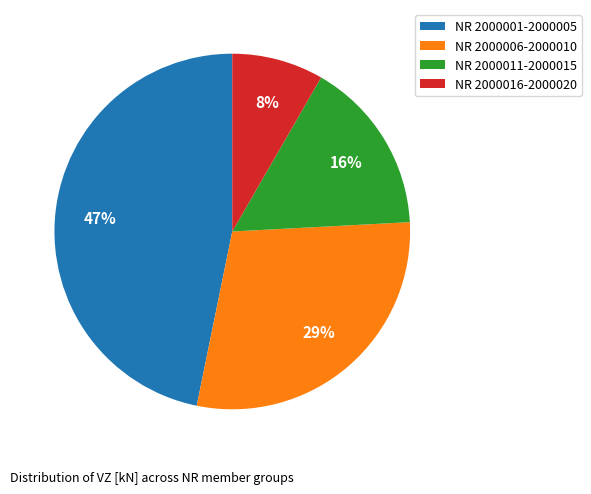

Is there a majority slice in this chart?

No